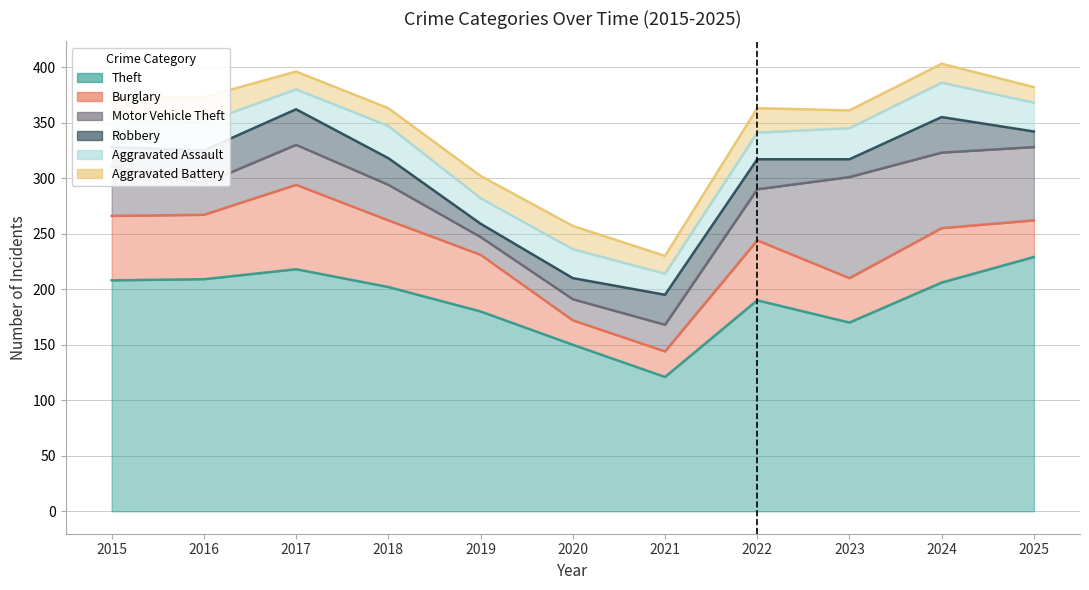

At which label does Aggravated Battery reach its minimum?

2025